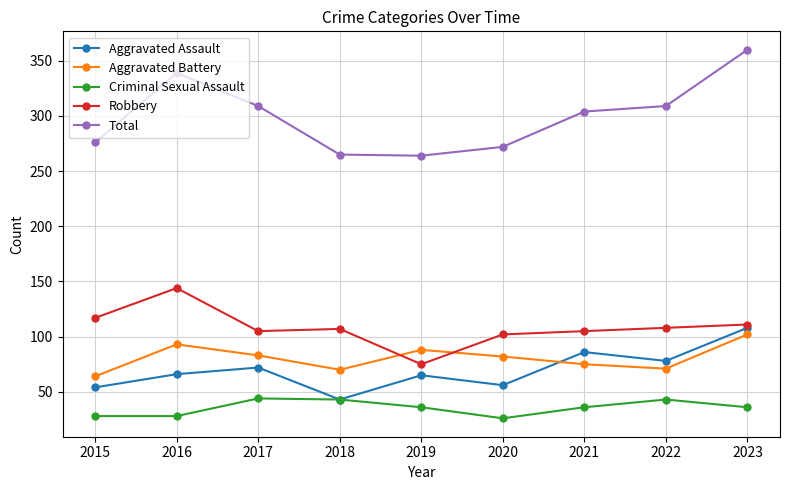

Where is the first local maximum for Aggravated Battery?

2016